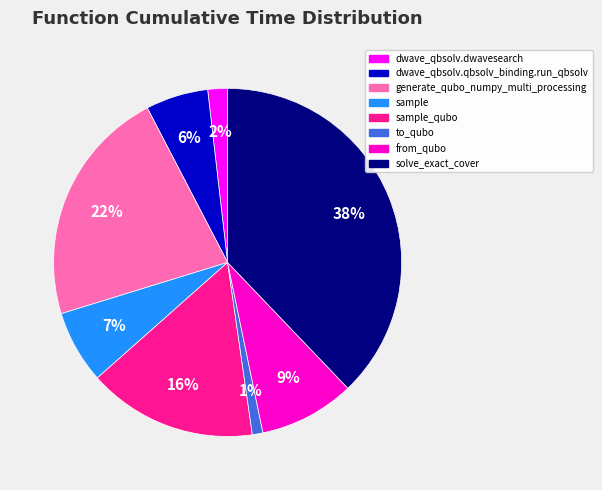

Is it true that solve_exact_cover is 38% of the pie?

True